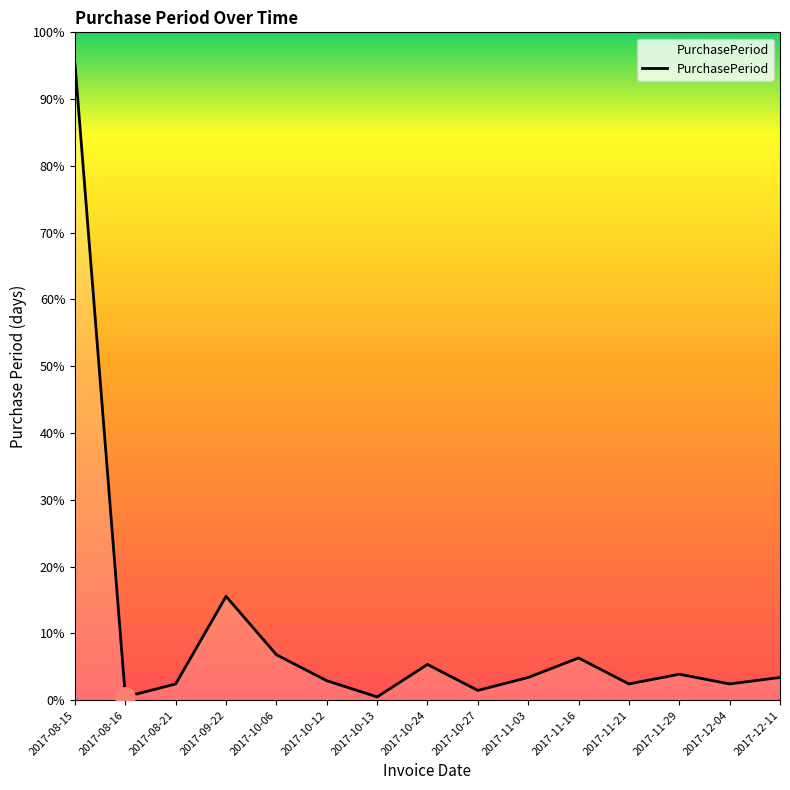

How many interior local peaks (higher than both neighbors) does the data have?

4